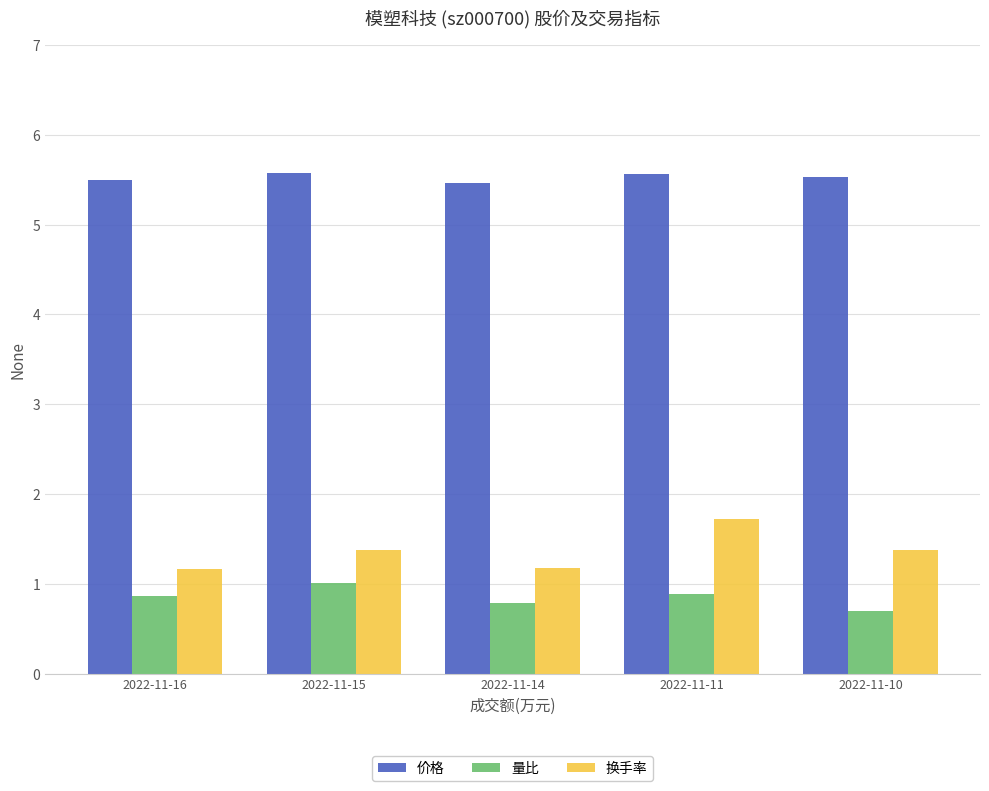

What is the value of the 量比 bar at the 1st from the left?

0.9